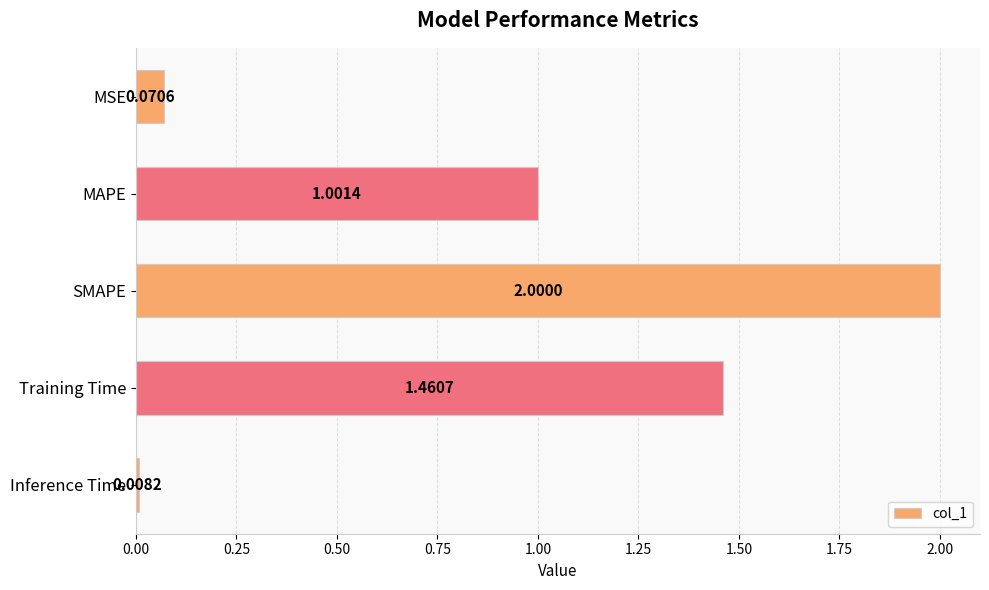

Count the number of values greater than 1.

3